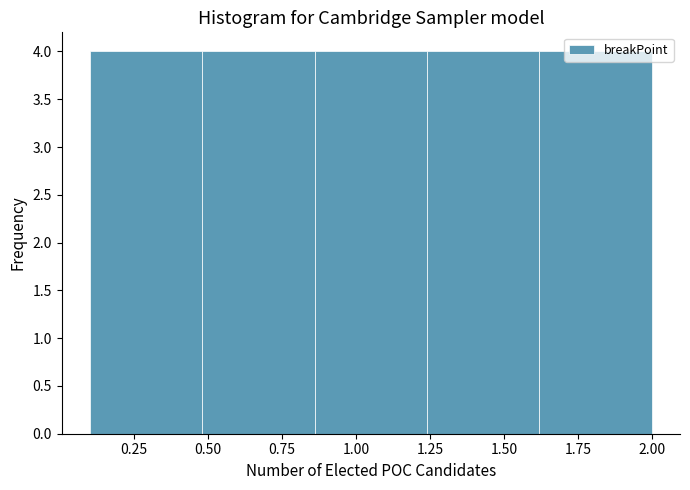

Reading left to right, list every bar in this chart as the range it spans on the x-axis followed by its height. Neither the bar edges nor the heights are printed on the chart, so give them approximately, as read against the axes.

0.10 to 0.48: 4
0.48 to 0.86: 4
0.86 to 1.24: 4
1.24 to 1.62: 4
1.62 to 2.00: 4